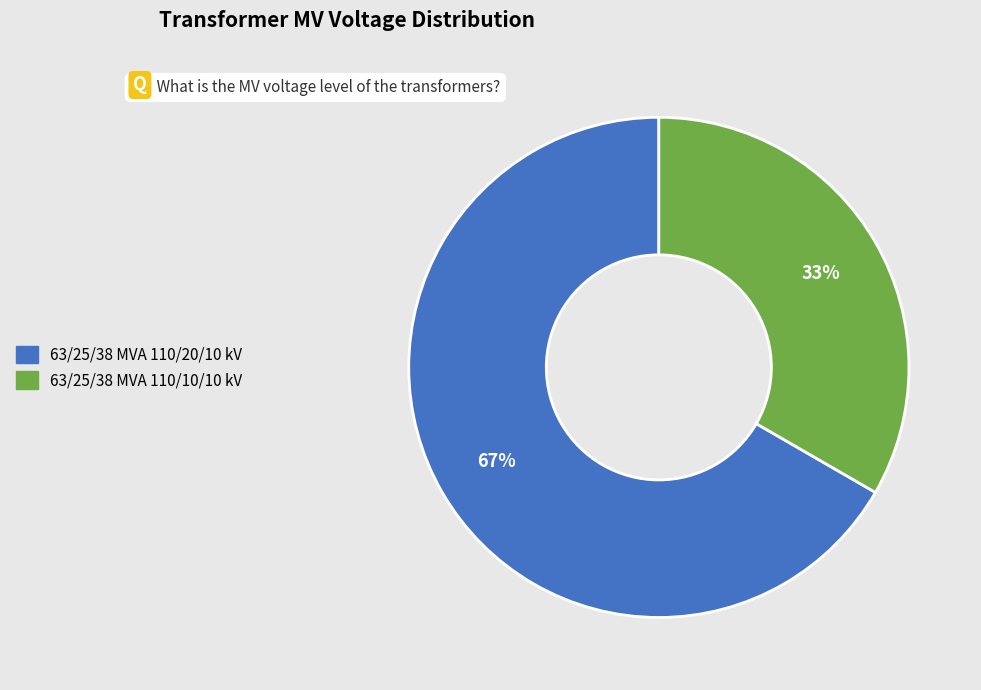

Which slice is the smallest?

63/25/38 MVA 110/10/10 kV